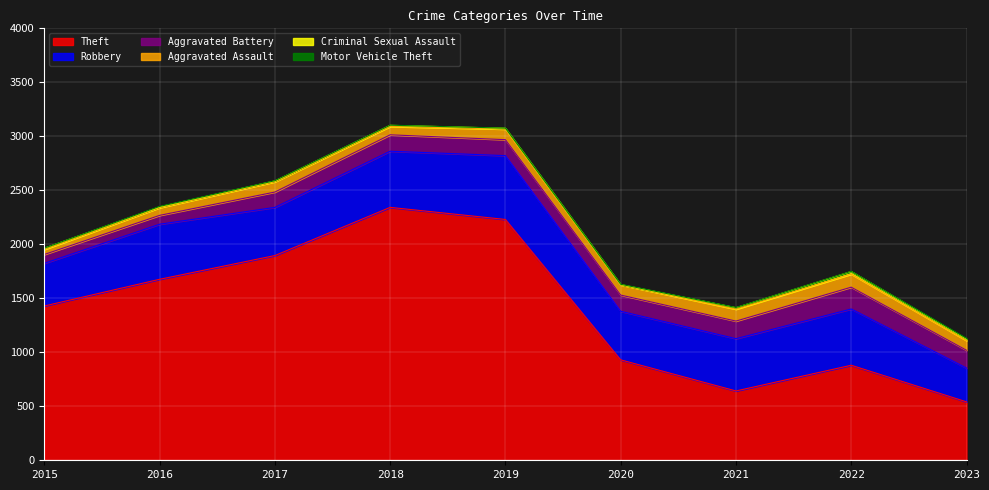

At which category does the chart reach its peak across all series?

2018